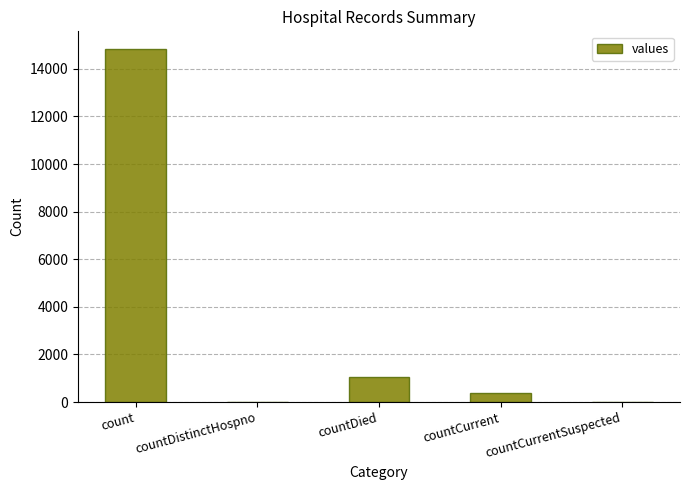

What is the sum of the values at count and countDistinctHospno?

14832